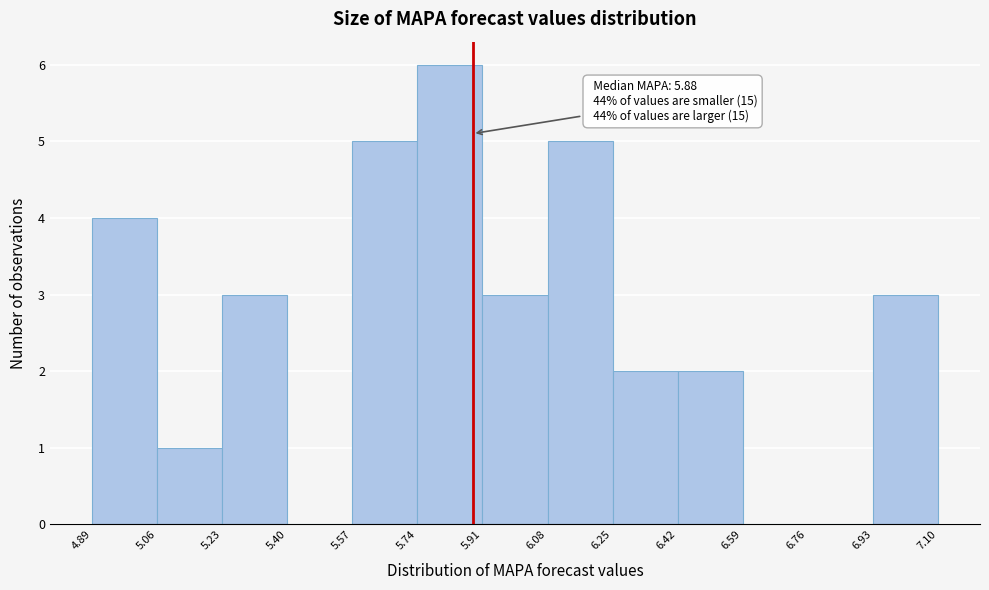

Which range on the x-axis has the tallest bar?

5.74 to 5.91